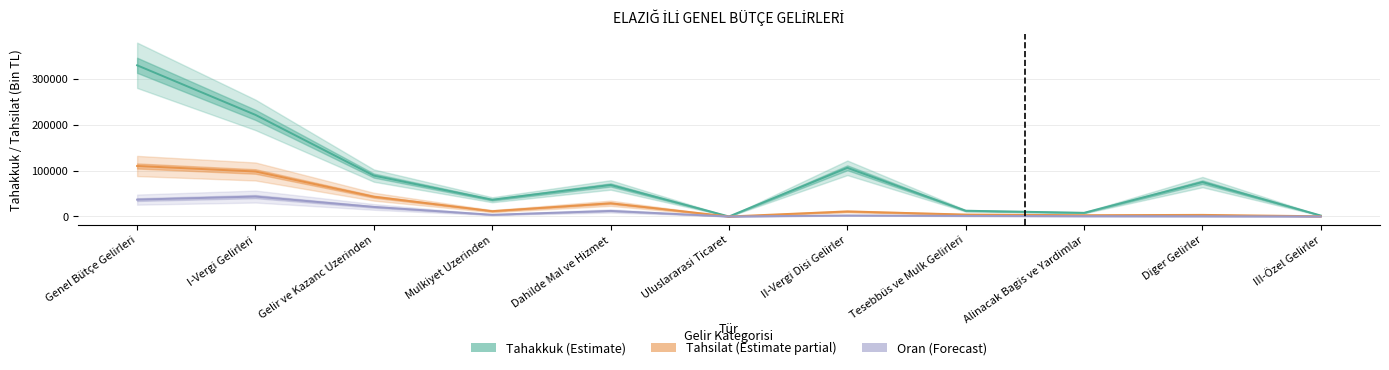

Which series changed the most between Dahilde Mal ve Hizmet and III-Özel Gelirler?

Tahakkuk (Estimate)